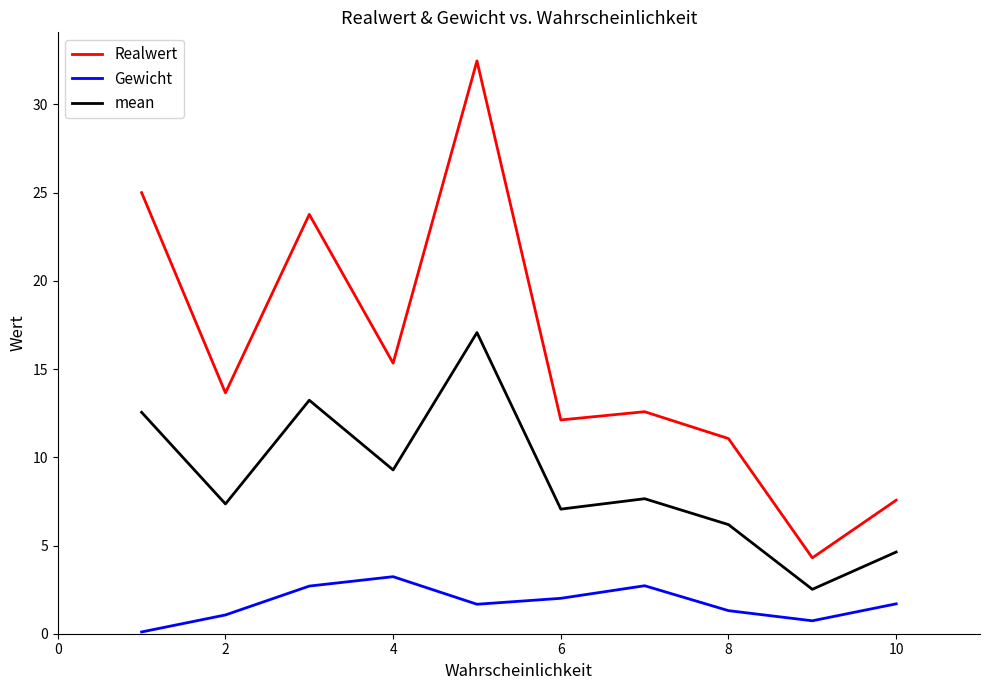

Which series has the largest total across all categories?

Realwert